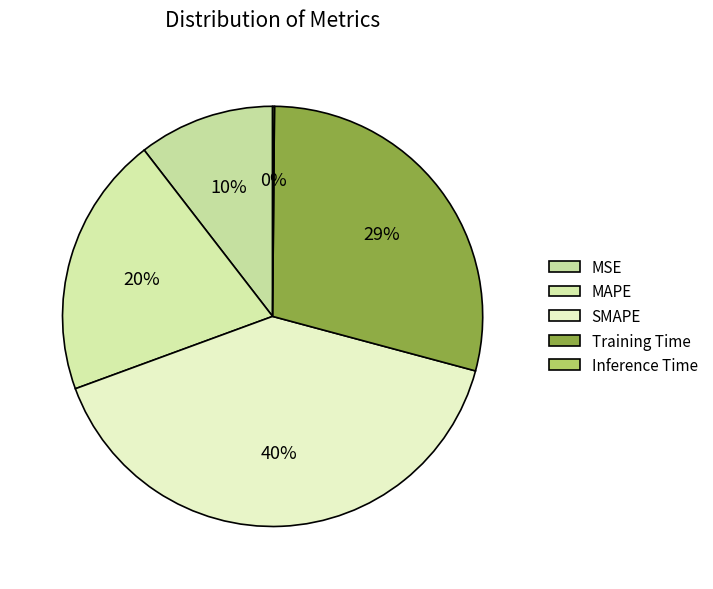

Is Training Time the majority of the pie?

No